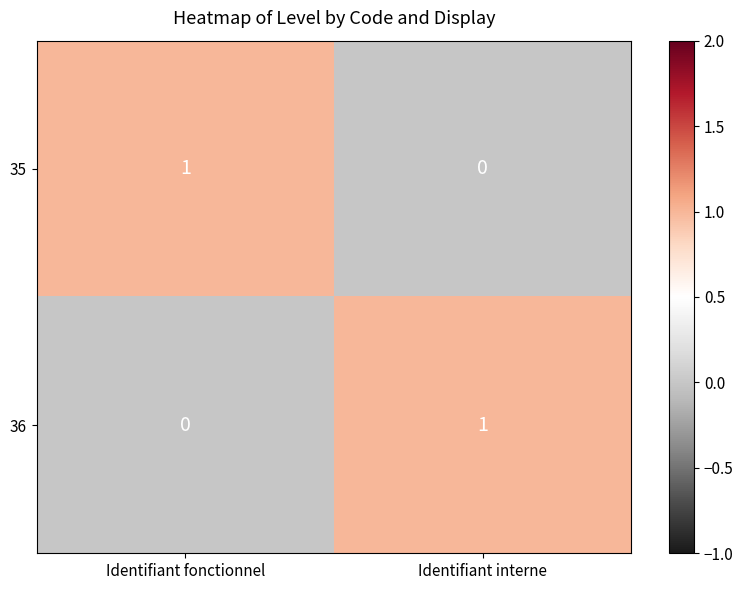

At Identifiant fonctionnel, list the series in order from smallest to largest.

36, 35